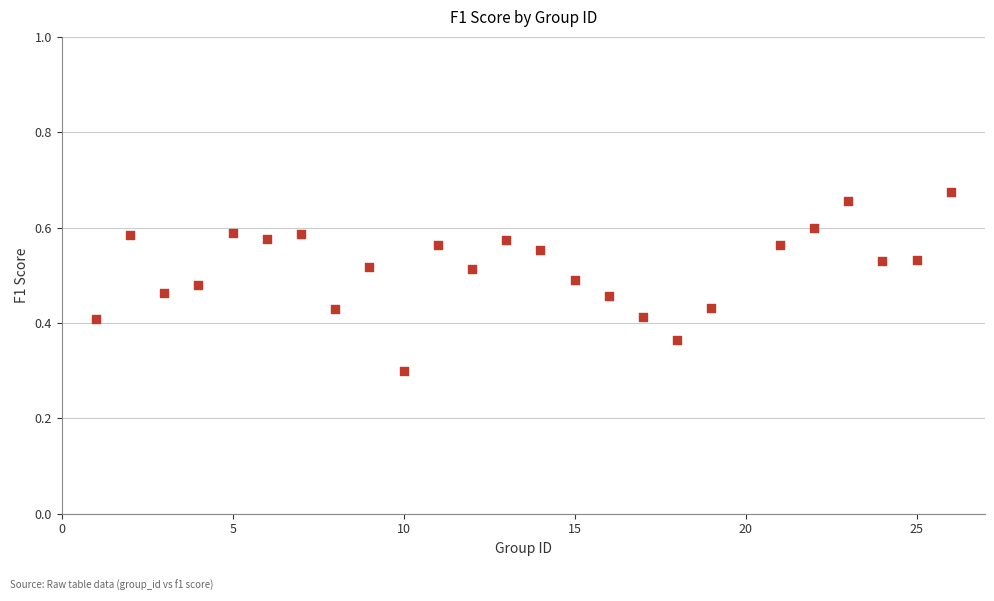

What is the range of X values (max minus min)?

25.0